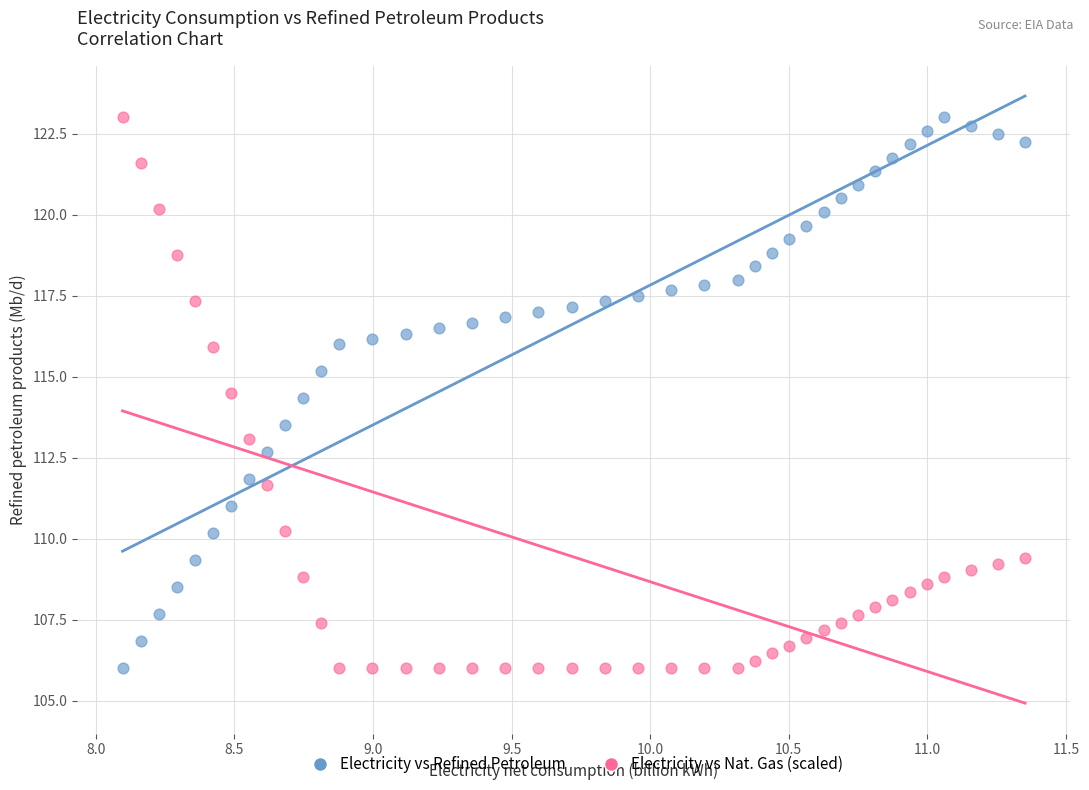

Across all data points, what is the range of Y values (max minus min)?

17.0